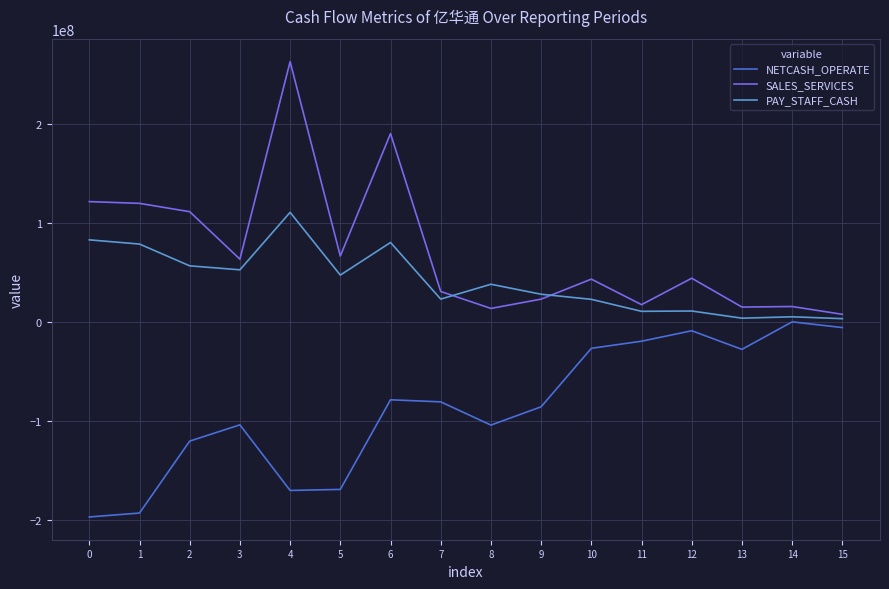

True or false: NETCASH_OPERATE and SALES_SERVICES intersect in this chart.

False